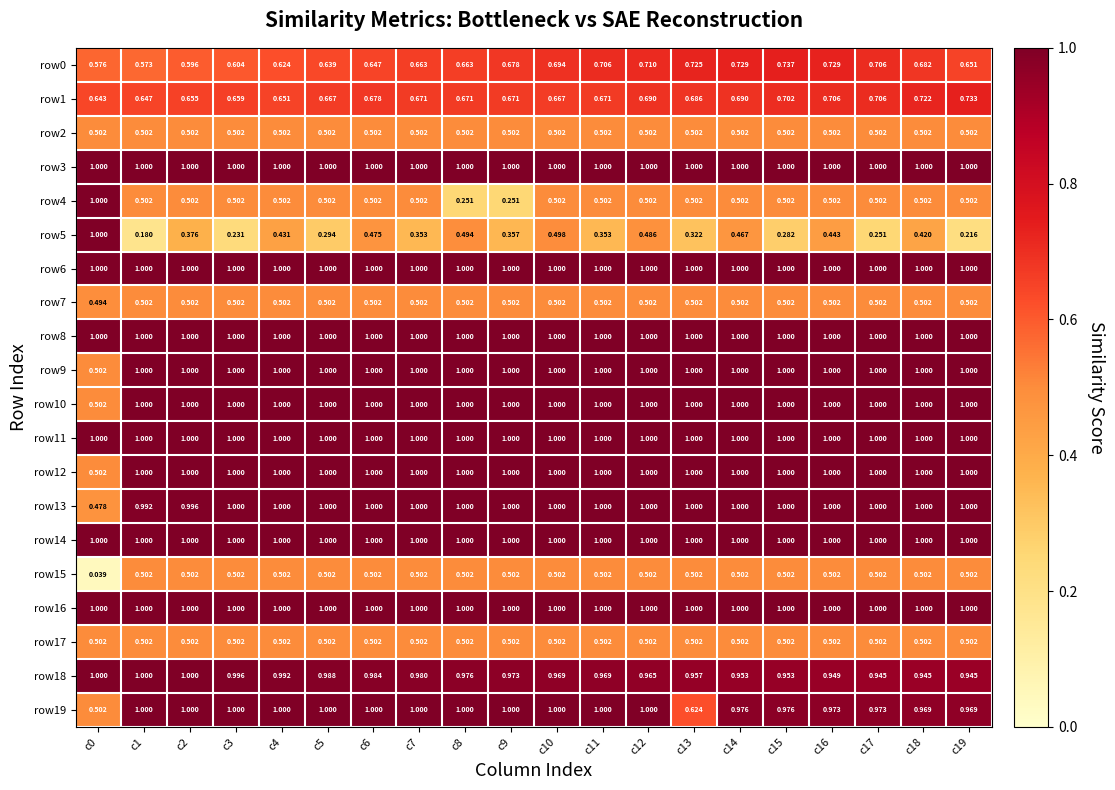

How many values in the row12 series are below 1?

1